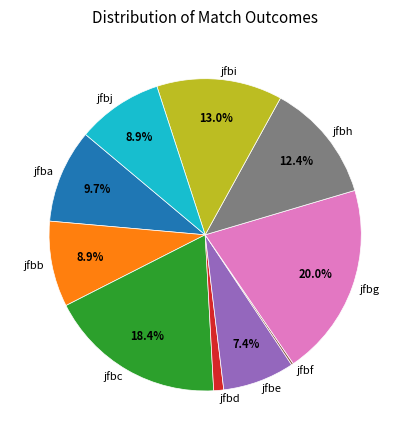

What percentage do jfbj and jfbi together represent?

21.9%